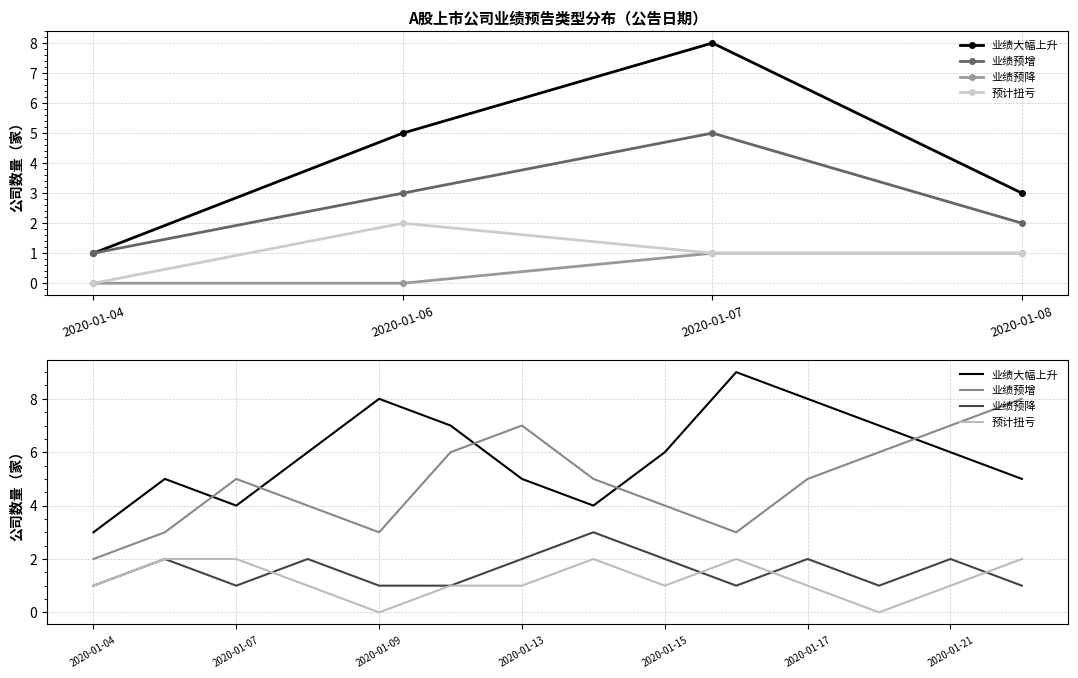

Where is 业绩预增 nearest to the value 5?

2020-01-07